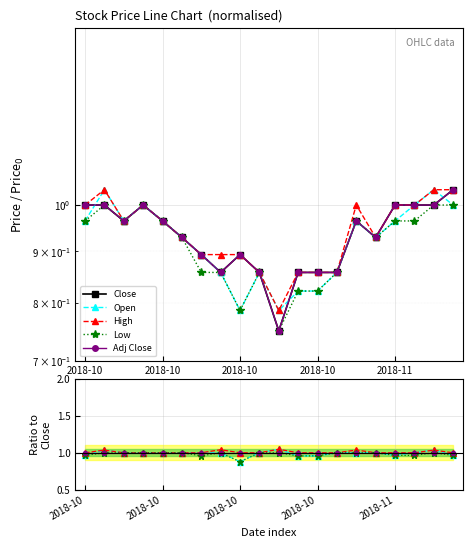

What is the maximum value for Open?

1.0